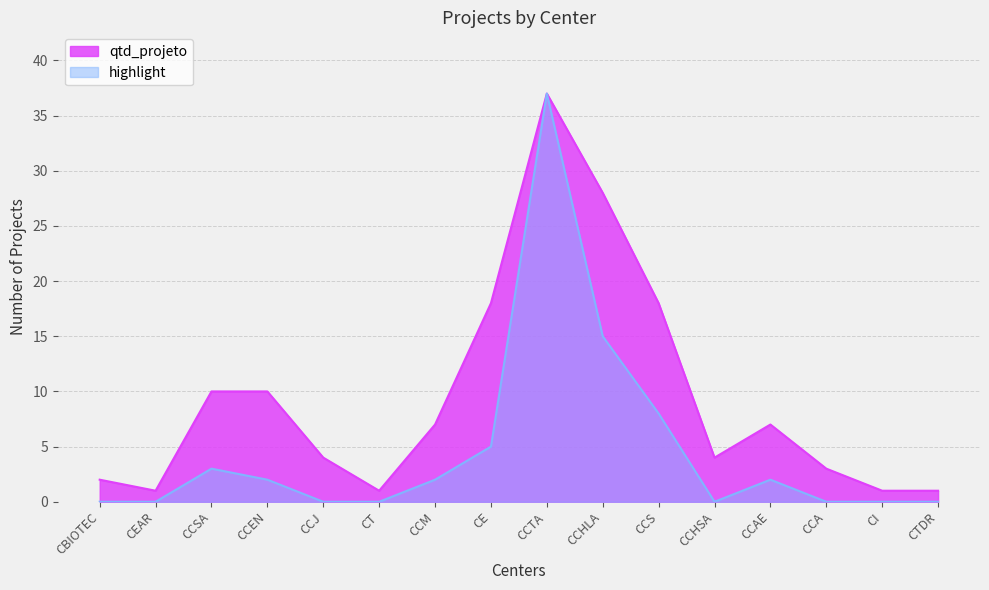

Where is the data nearest to the value 19?

CE